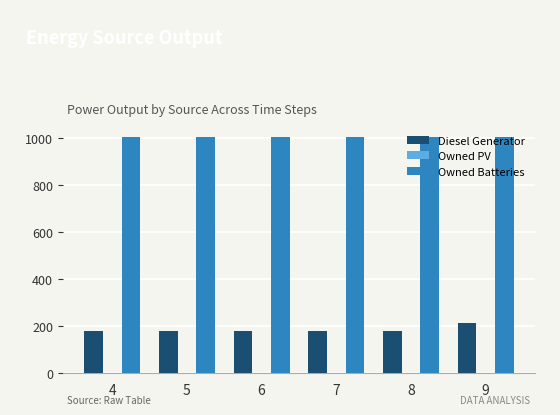

Are the bars grouped side by side (vs. stacked)?

Yes